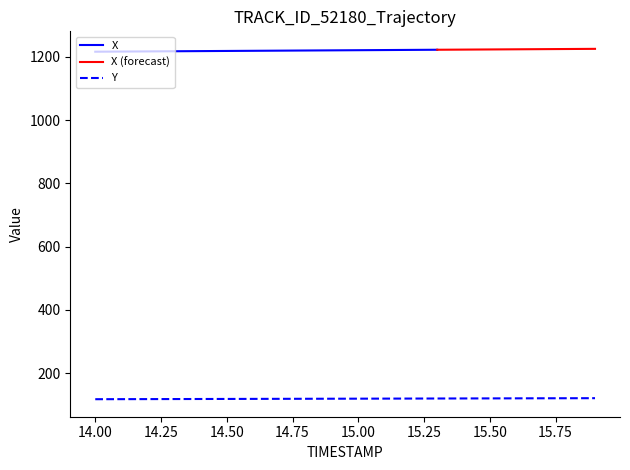

What is the average value?

119.6